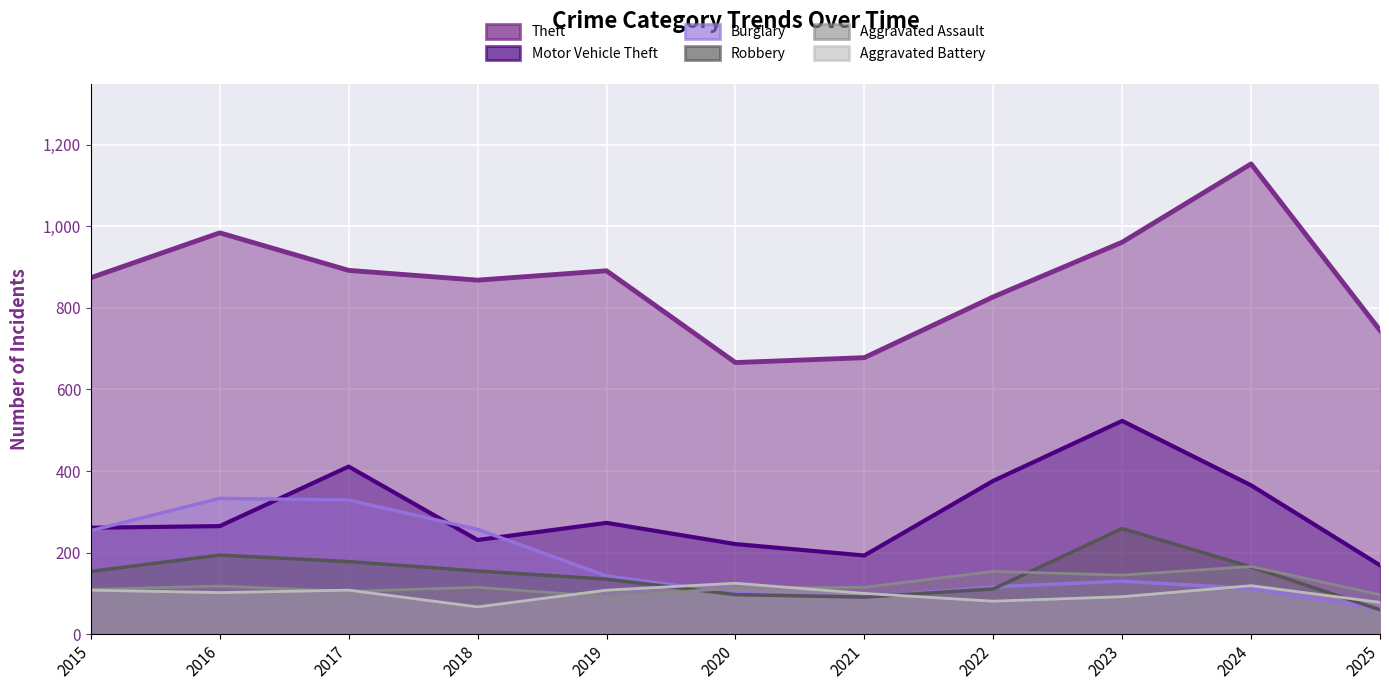

True or false: Aggravated Battery has more than 0 interior local peaks.

True